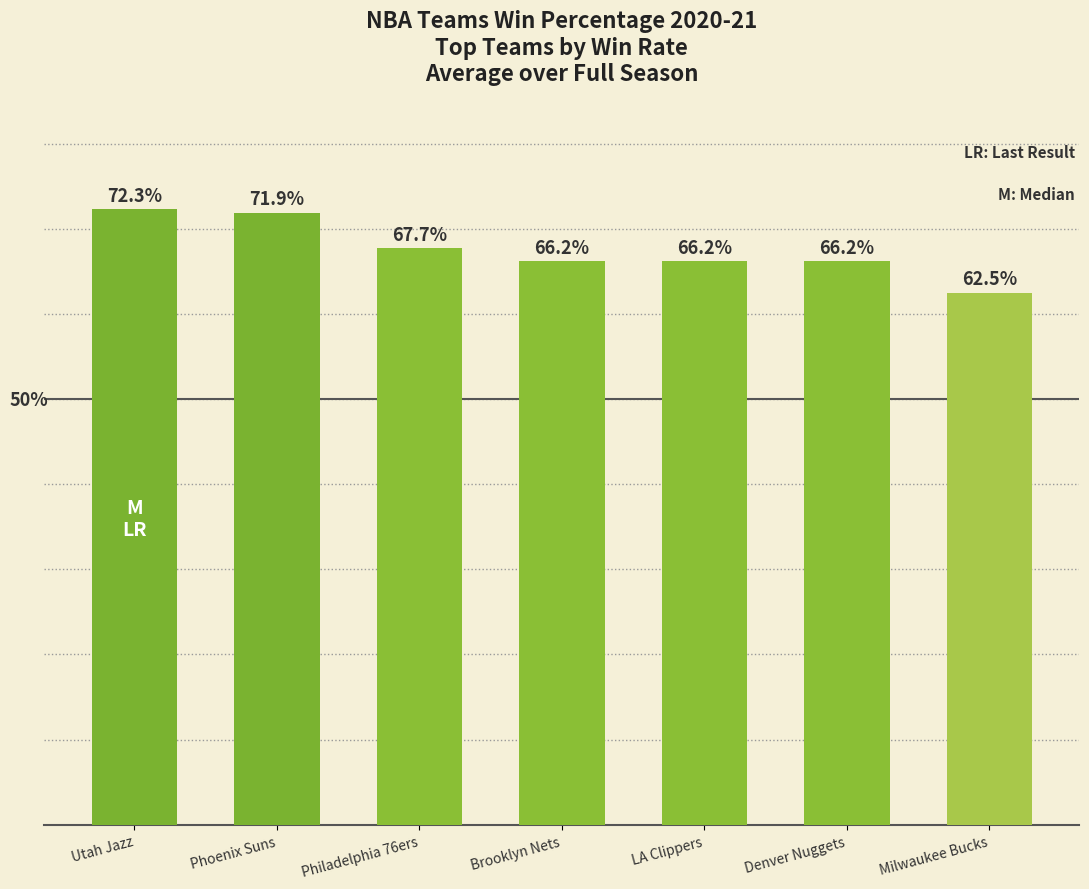

The value at Brooklyn Nets is 0.7. True or false?

True